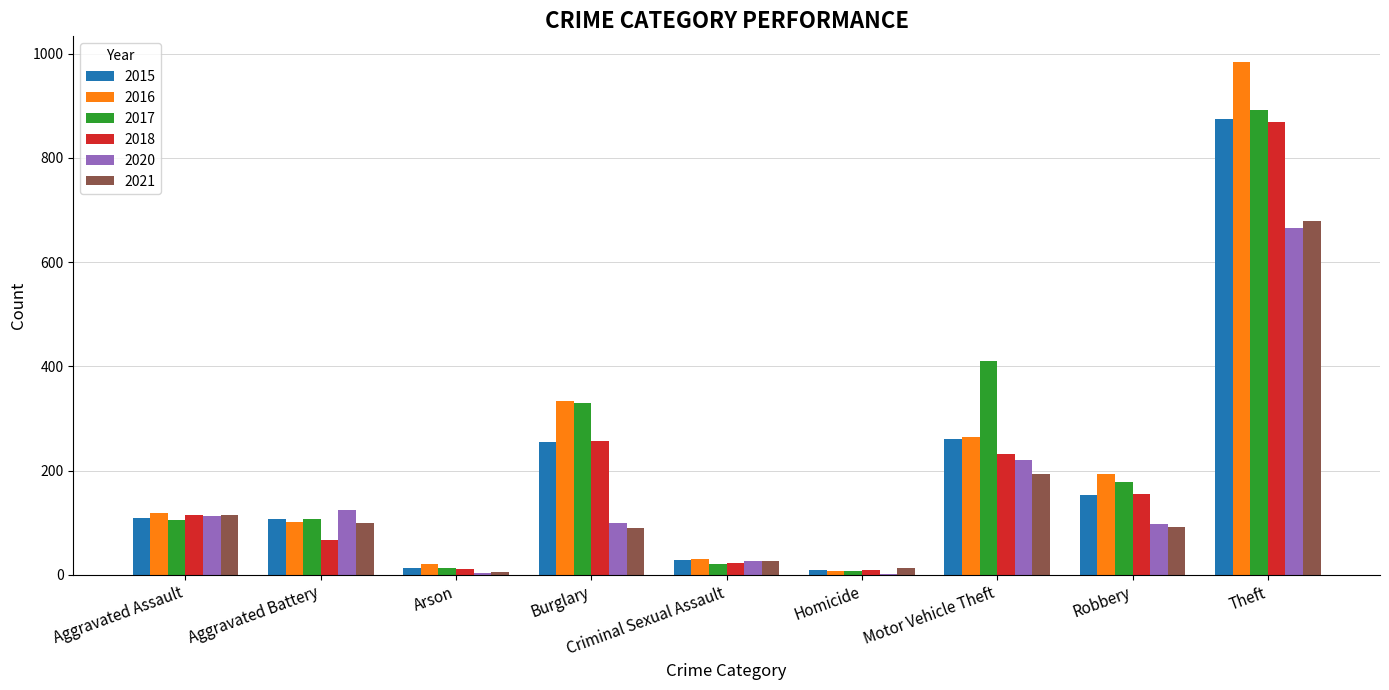

How many groups of bars are there?

9